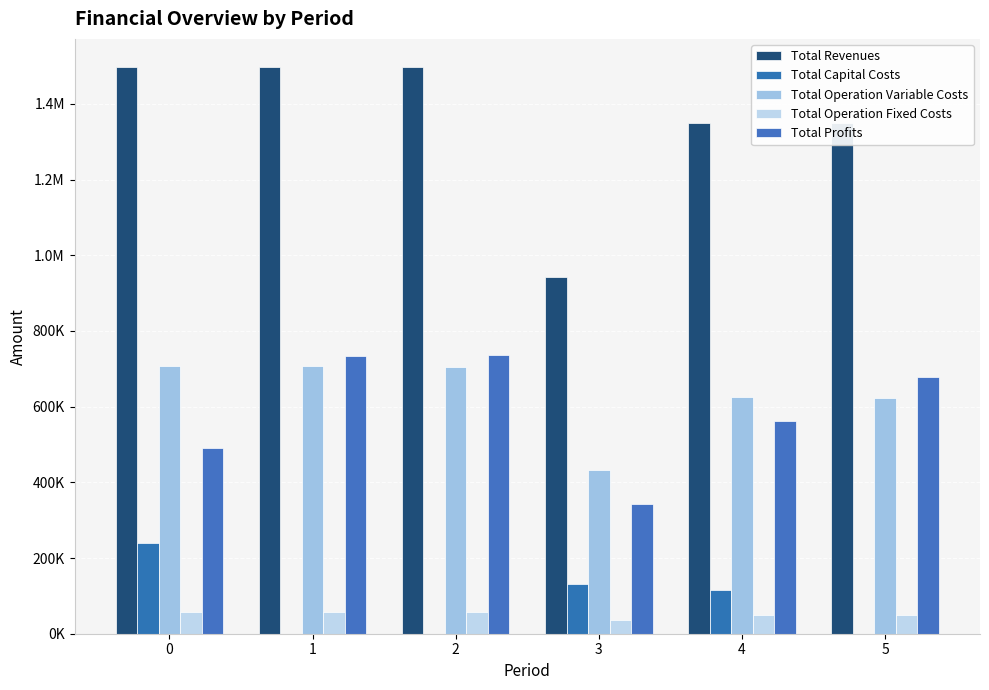

Are the bars horizontal?

No